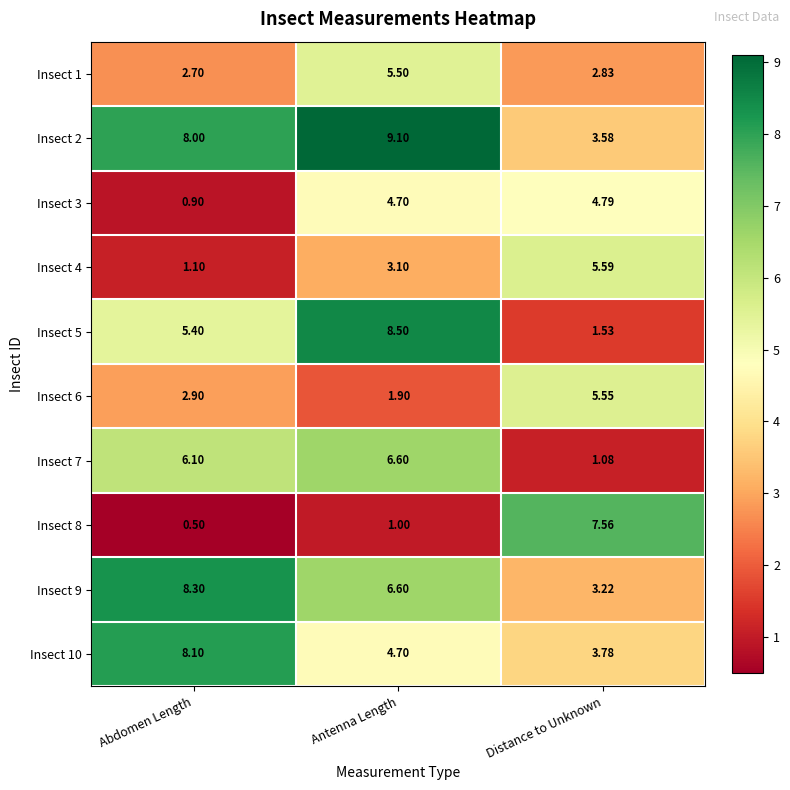

Where does the Insect 7 series first go above 6?

Abdomen Length